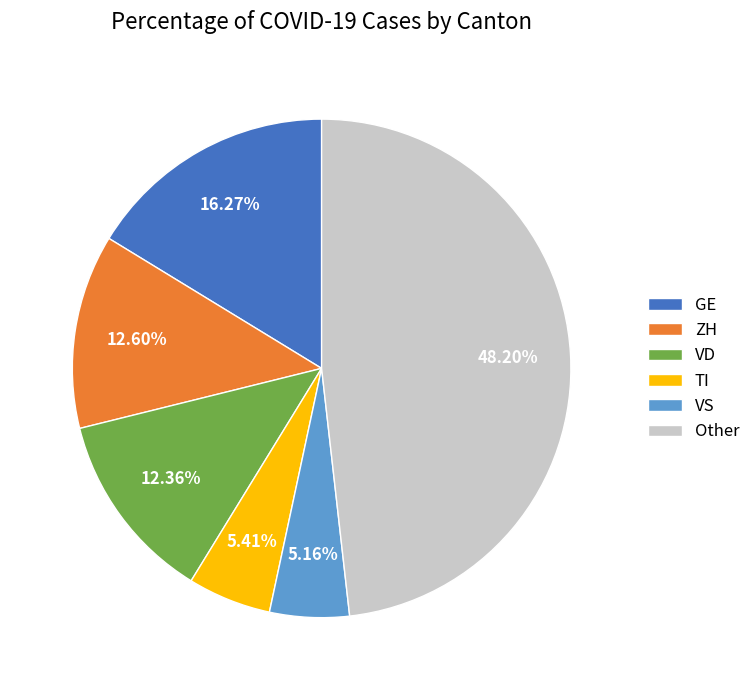

Which has a higher value, GE or TI?

GE